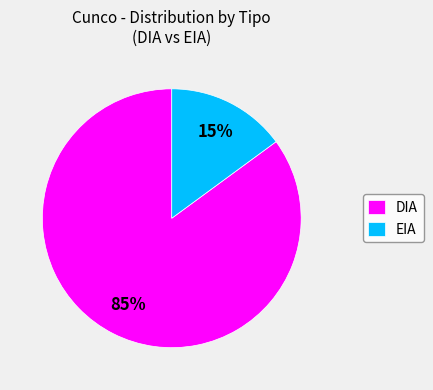

Do EIA and DIA together represent more than half of the pie?

Yes